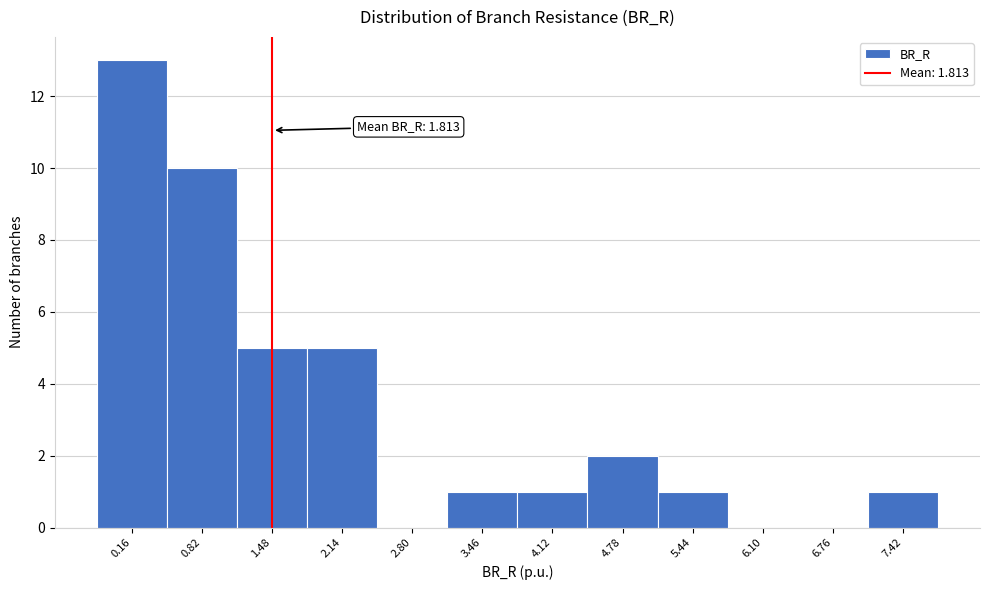

Reading left to right, what are all the values shown in this chart?

0.16=13	0.82=10	1.48=5	2.14=5	2.80=0	3.46=1	4.12=1	4.78=2	5.44=1	6.10=0	6.76=0	7.42=1